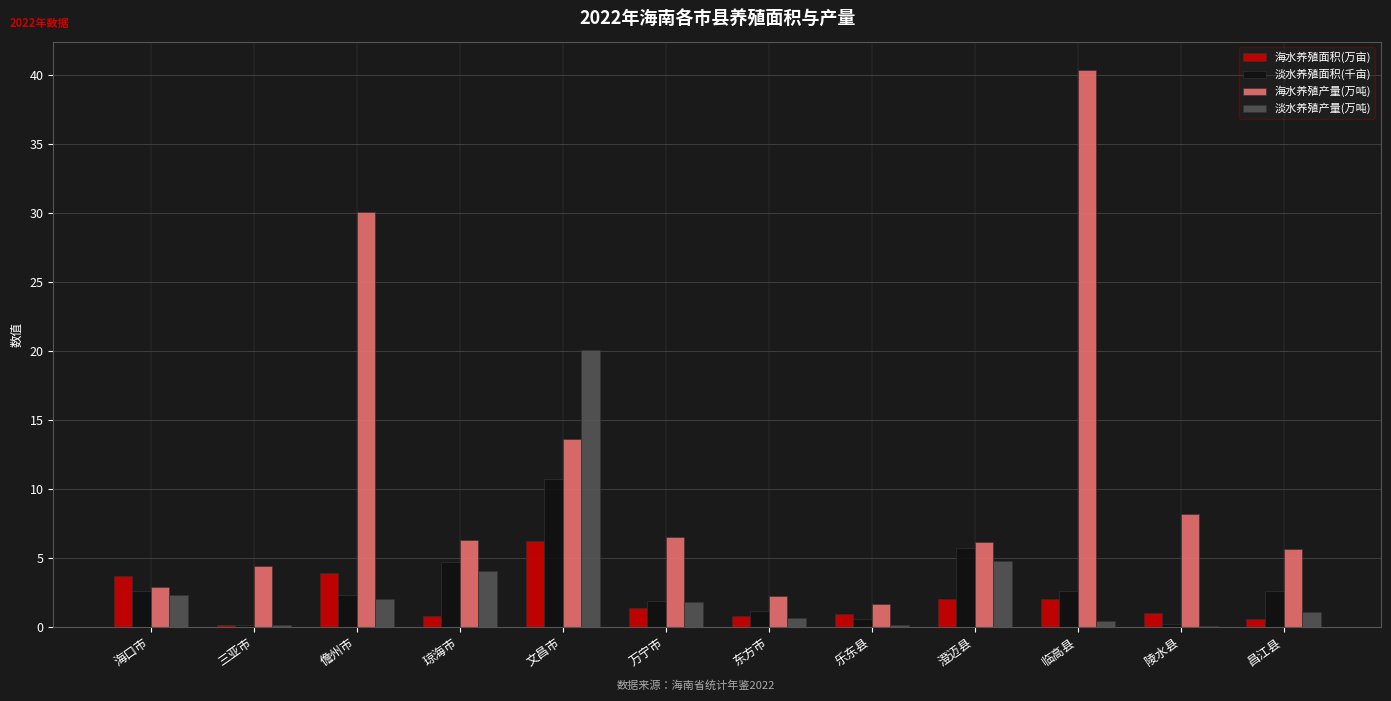

What is the sum of all 海水养殖产量(万吨) values?

128.0